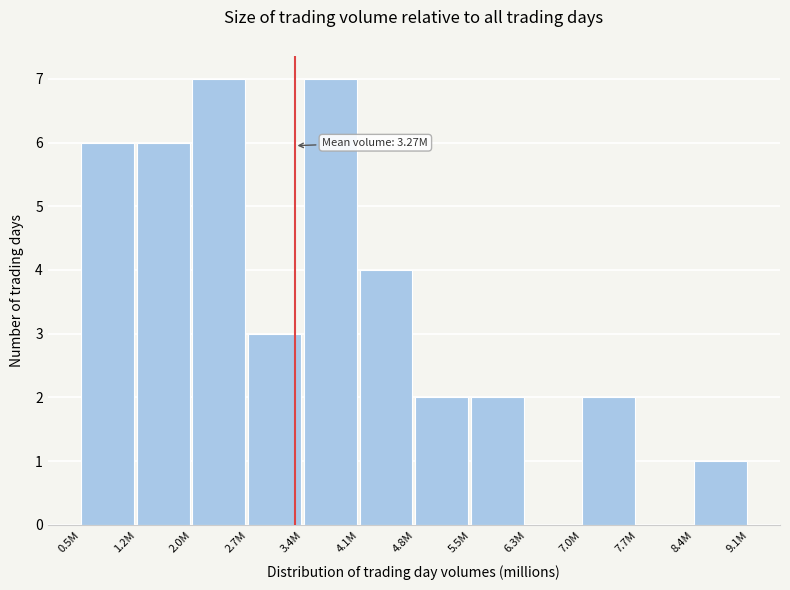

Reading left to right, transcribe all the data shown in this chart.

0.5M=6	1.2M=6	2.0M=7	2.7M=3	3.4M=7	4.1M=4	4.8M=2	5.5M=2	6.3M=0	7.0M=2	7.7M=0	8.4M=1